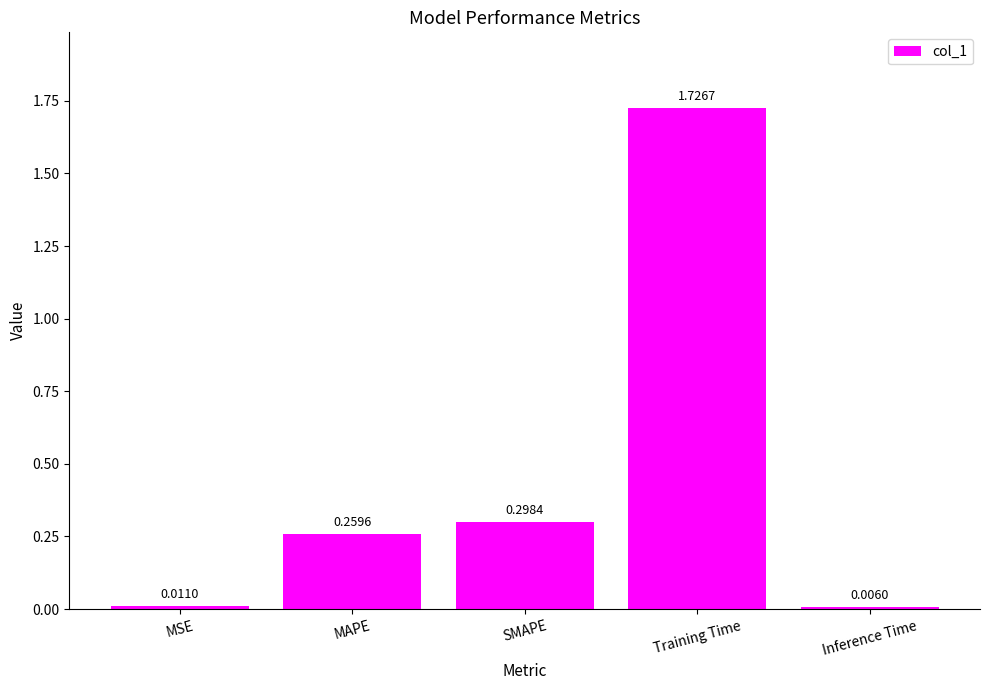

At which label is the value closest to 0?

Inference Time